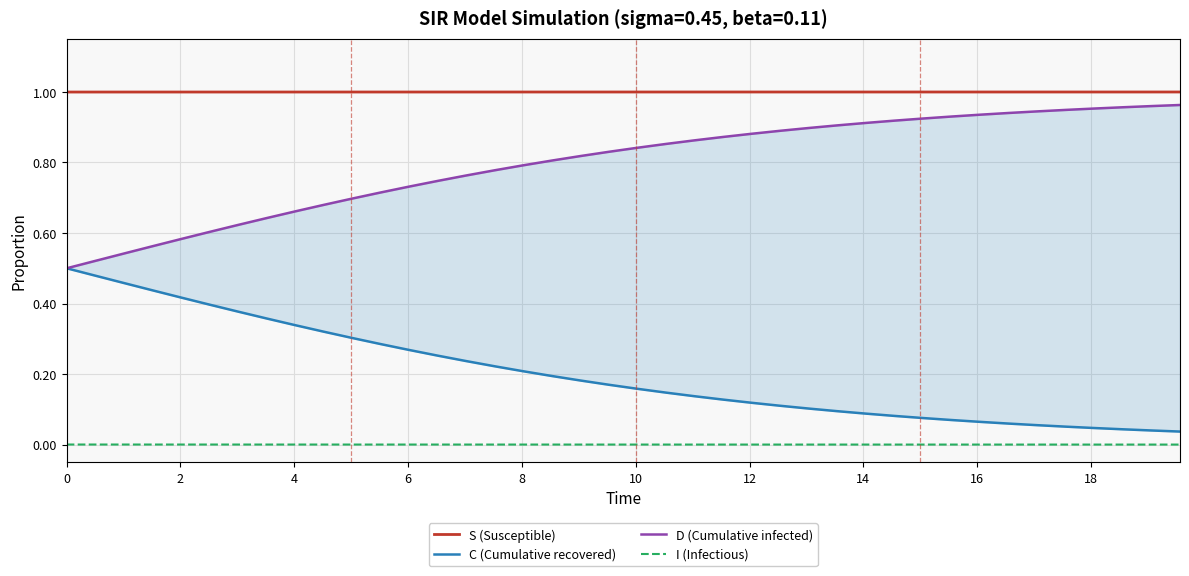

What is the value of the D (Cumulative infected) point at the 3rd from the left?

0.5